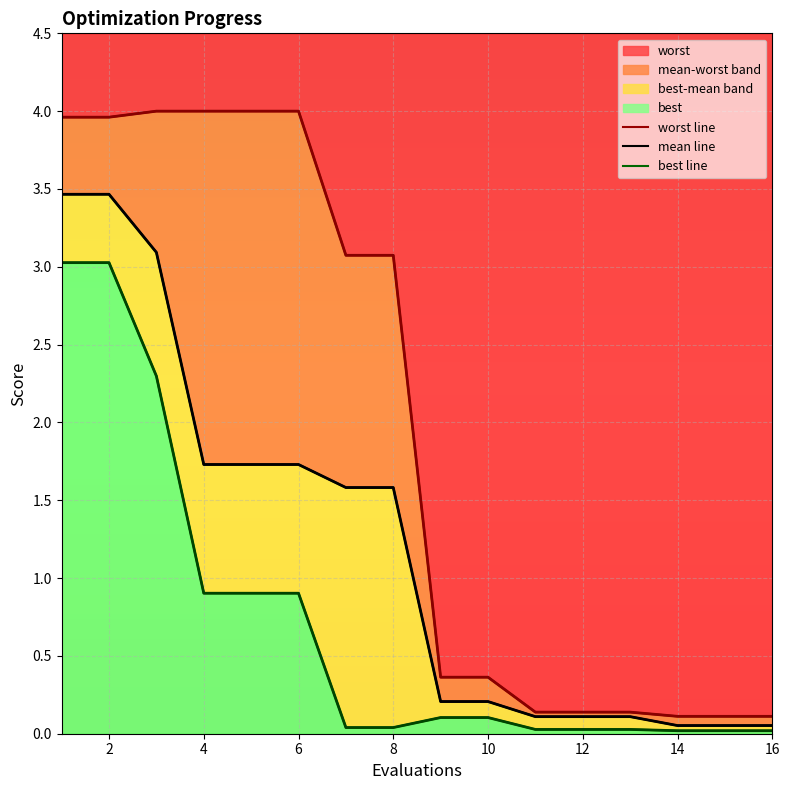

The mean line series shows 3.5 at 2. True or false?

True